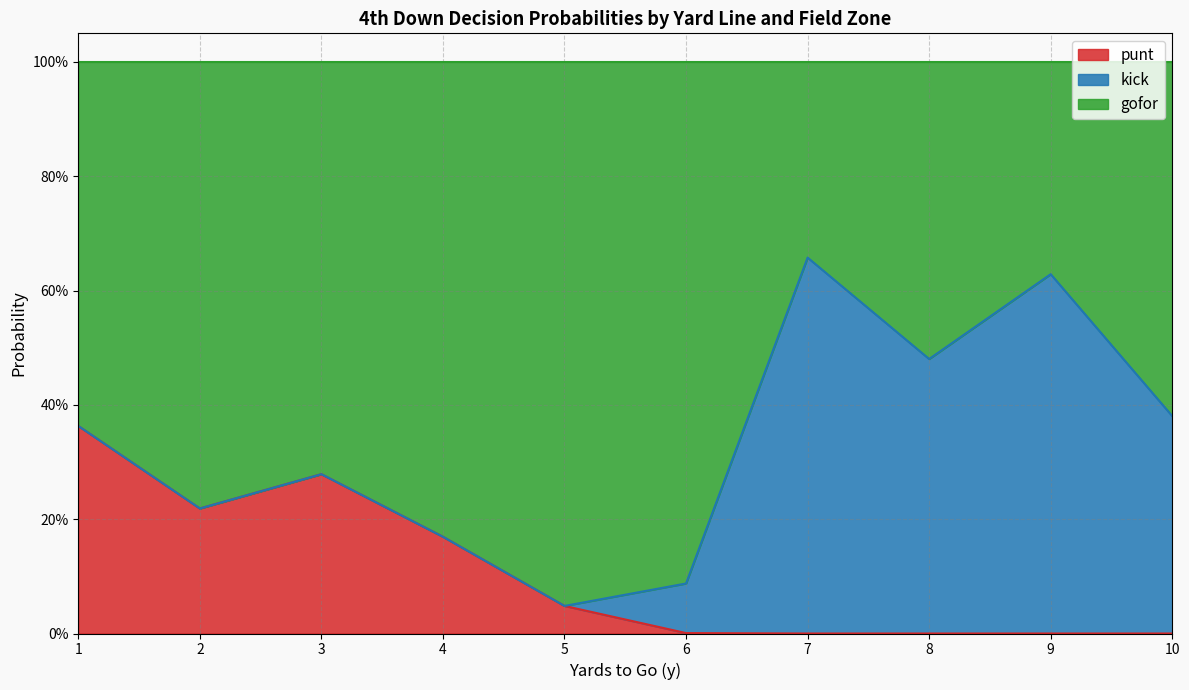

What are all the series names shown in the legend?

punt, kick, gofor